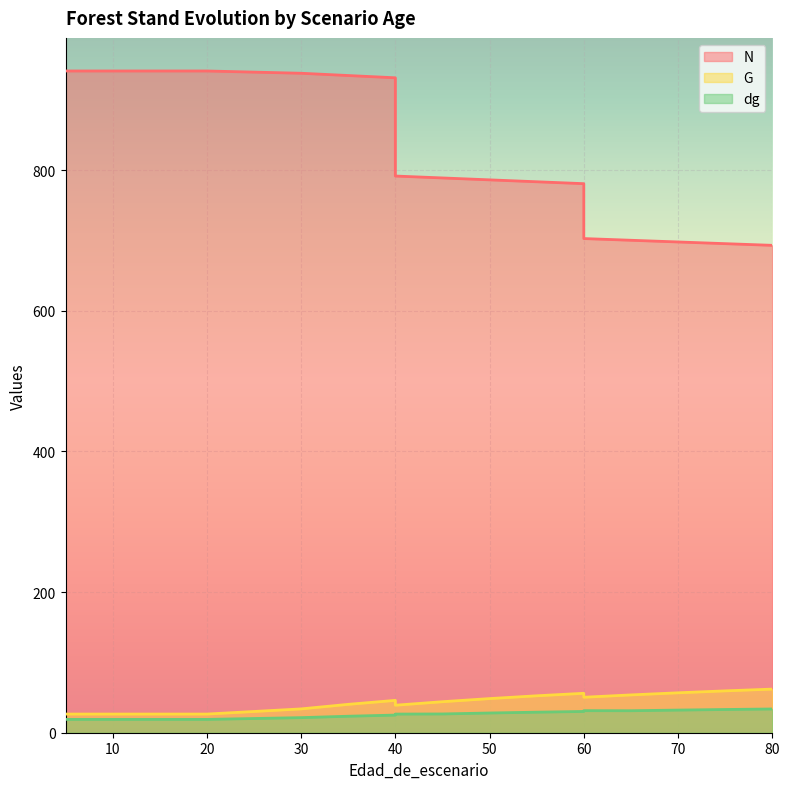

At 80, list the series in order from largest to smallest.

N, G, dg